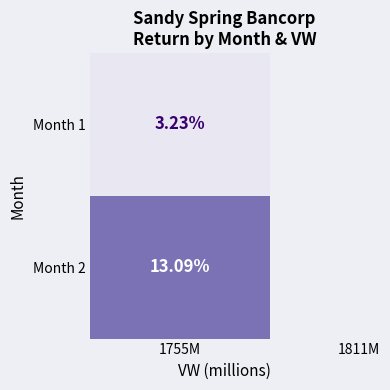

How many categories are shown in the chart?

2